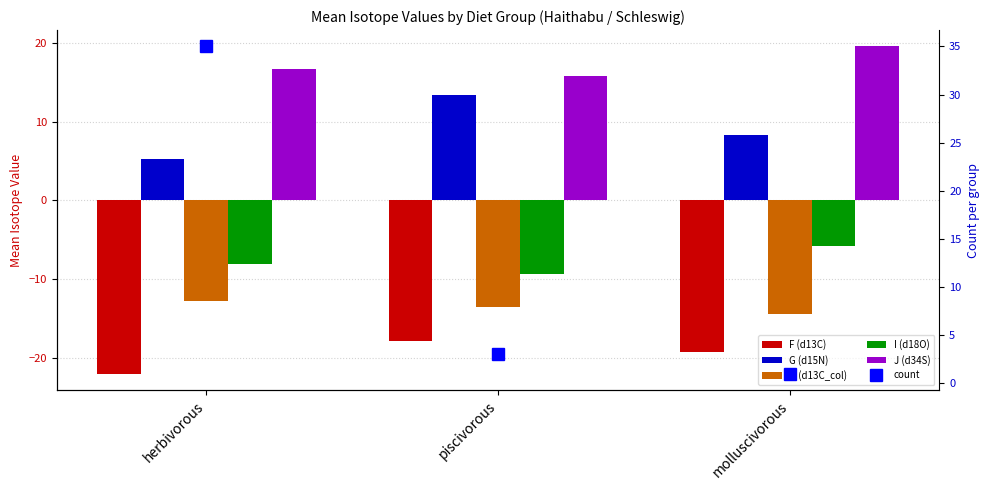

Which series has the widest spread of values?

count